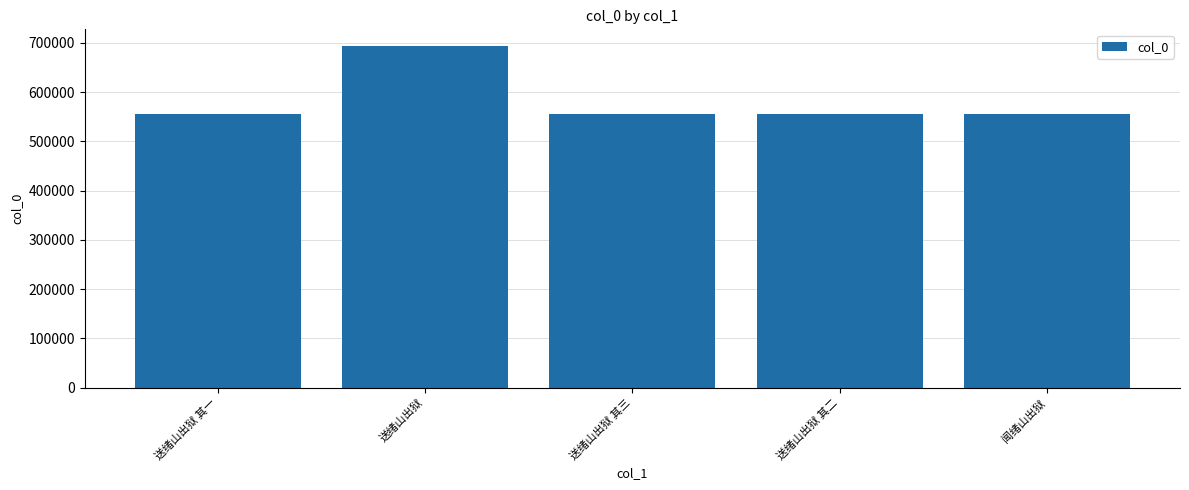

What is the minimum value shown in the chart?

555731